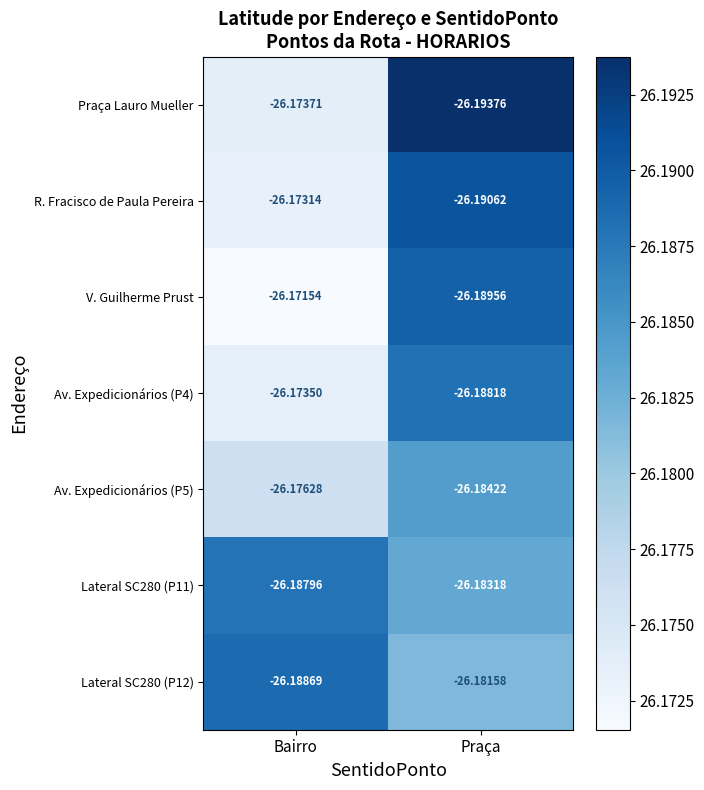

Between Bairro and Praça, which series saw the biggest shift?

Praça Lauro Mueller